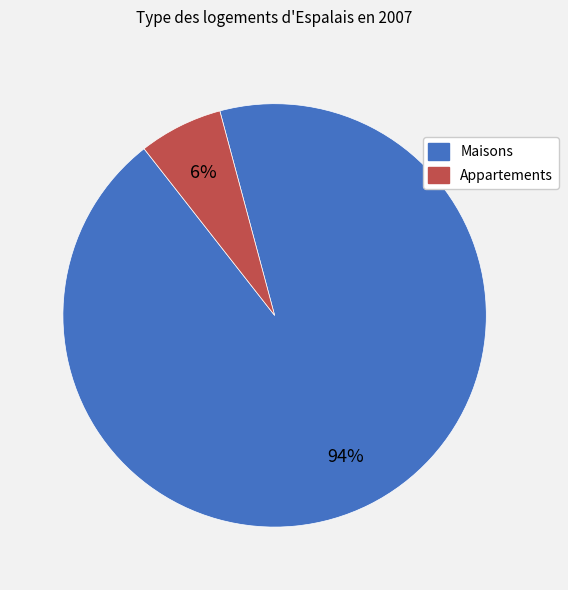

To the nearest percent, what is the average slice percentage?

50%